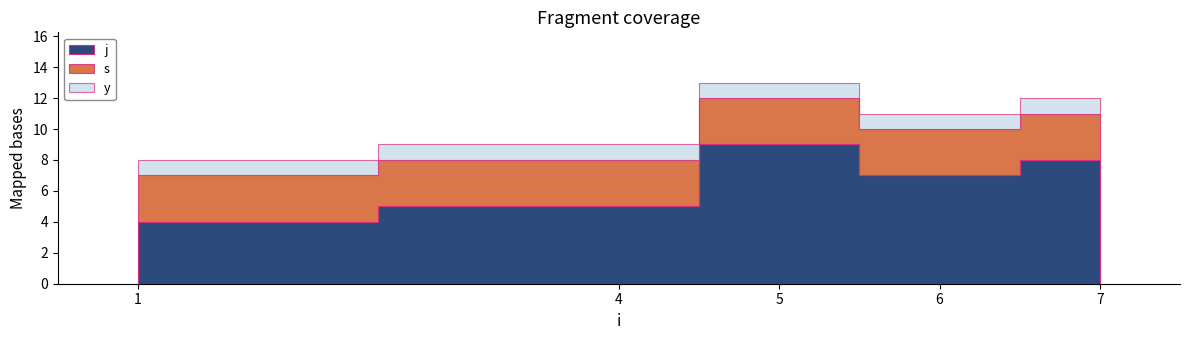

Reading left to right, extract all data points from this chart.

j: 1=4	4=5	5=9	6=7	7=8
s: 1=3	4=3	5=3	6=3	7=3
y: 1=1	4=1	5=1	6=1	7=1